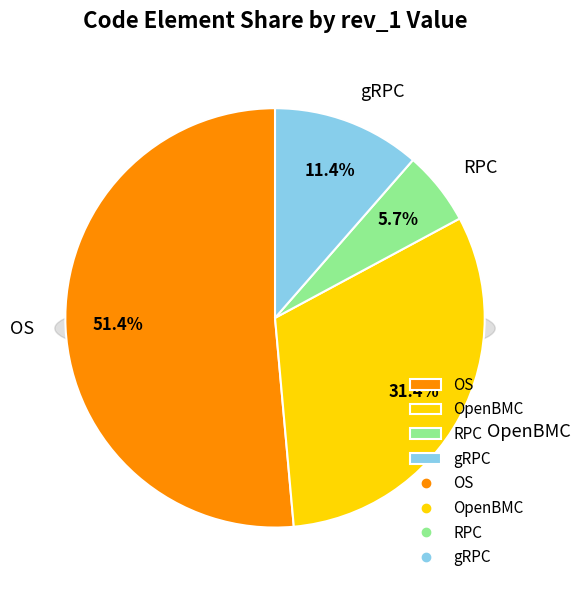

True or false: RPC accounts for 6% of the total.

True